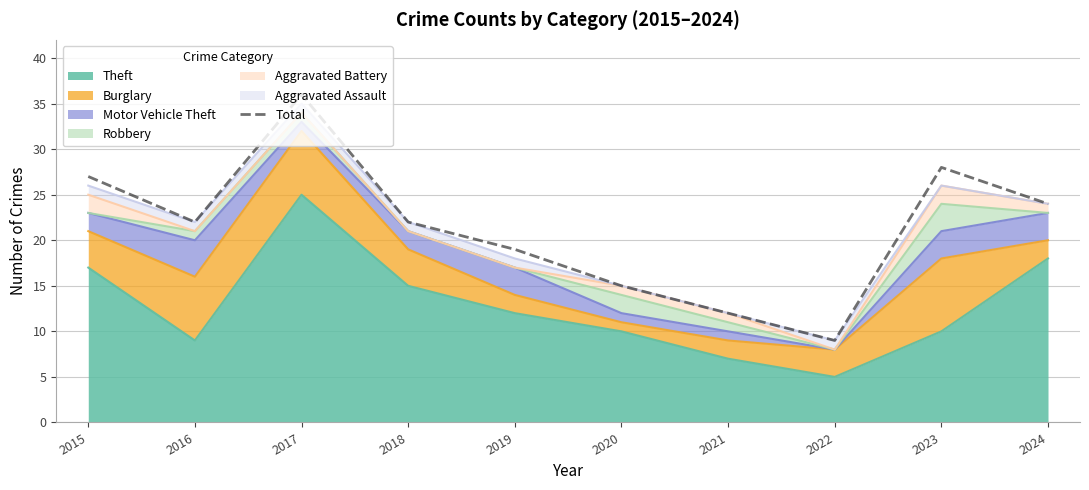

What value does the data have at 2022?

9